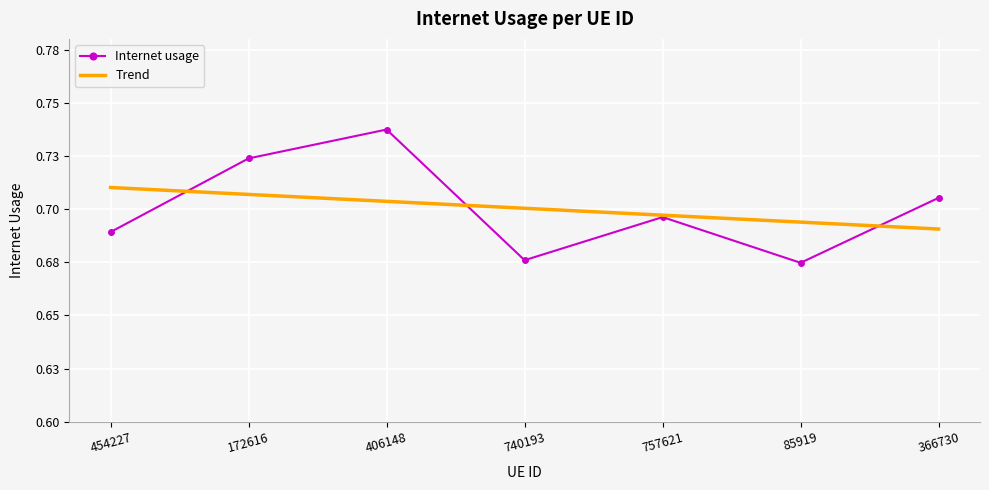

Which series ends up on top after the final intersection of Internet usage and Trend?

Internet usage